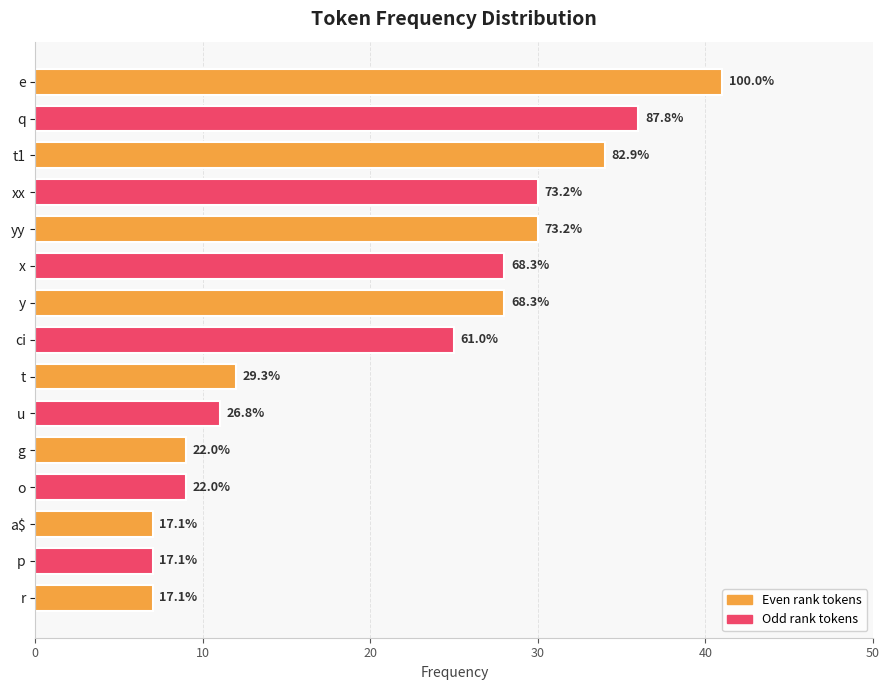

Are the bars horizontal?

Yes